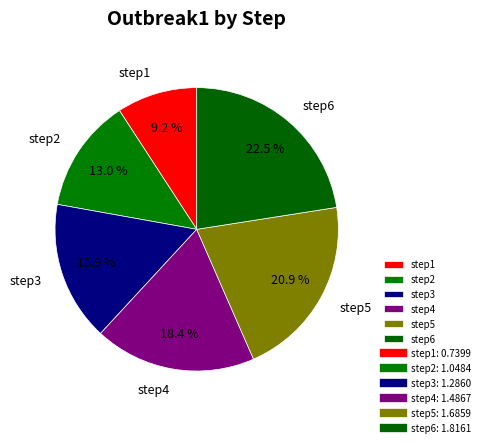

Combined, do step3 and step2 account for over 50%?

No